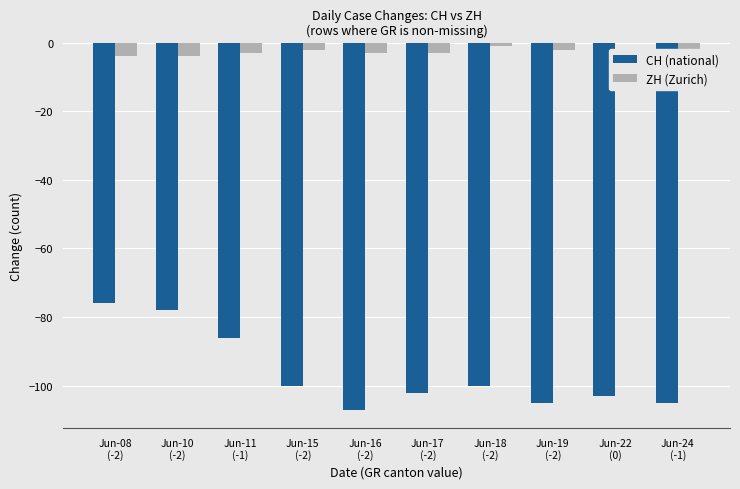

What are all the series names shown in the legend?

CH (national), ZH (Zurich)